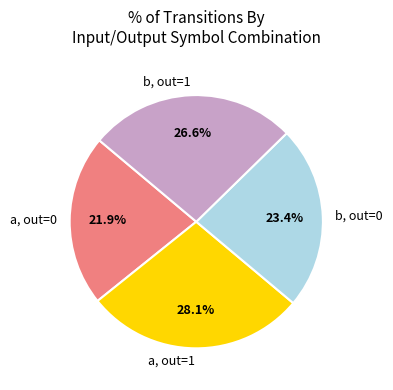

Rank the categories by value from highest to lowest.

a, out=1, b, out=1, b, out=0, a, out=0